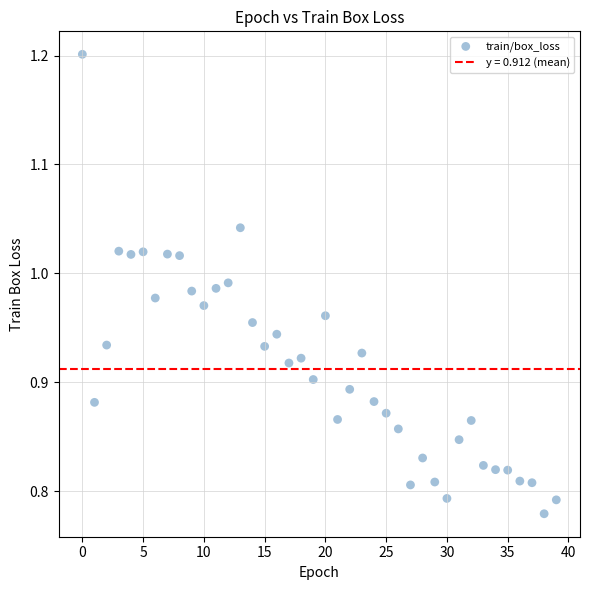

What is the range of Y values (max minus min)?

0.4